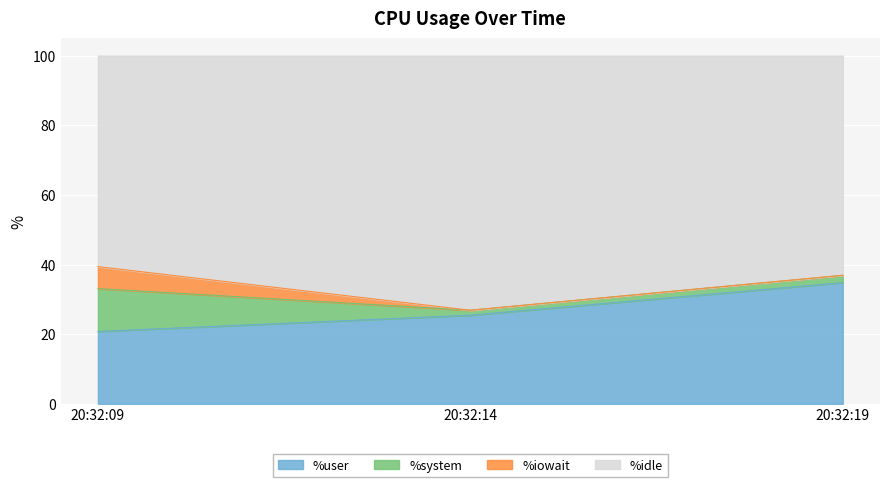

Where is %user nearest to the value 27?

20:32:14